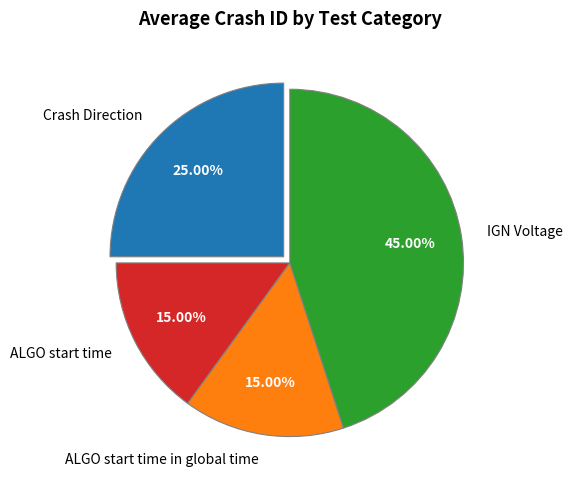

To the nearest percent, what percentage of the pie is Crash Direction?

25%